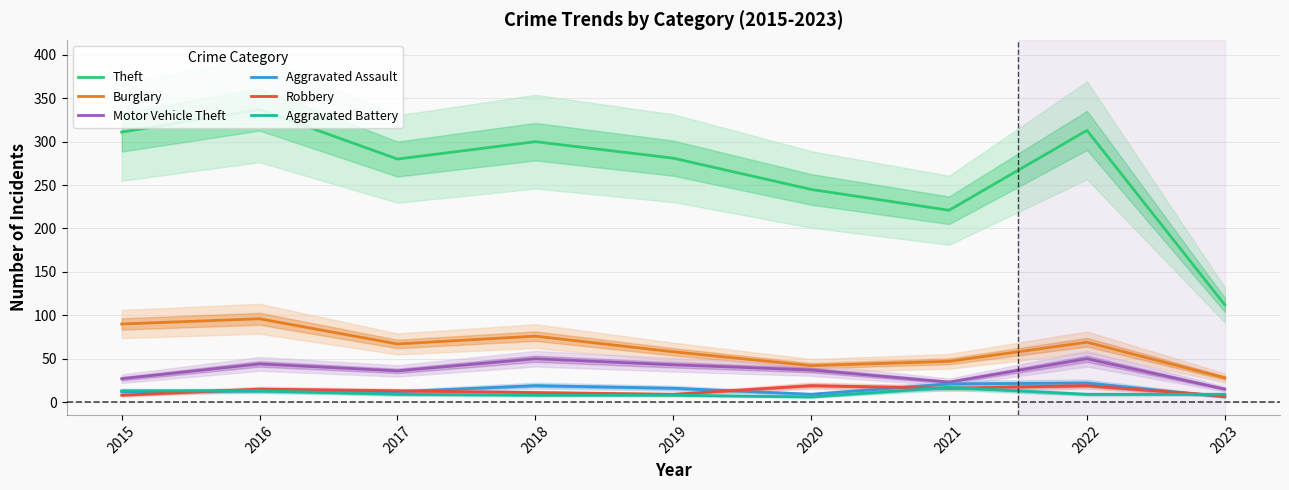

What is the approximate value of Theft at 2016, to the nearest 50?

350